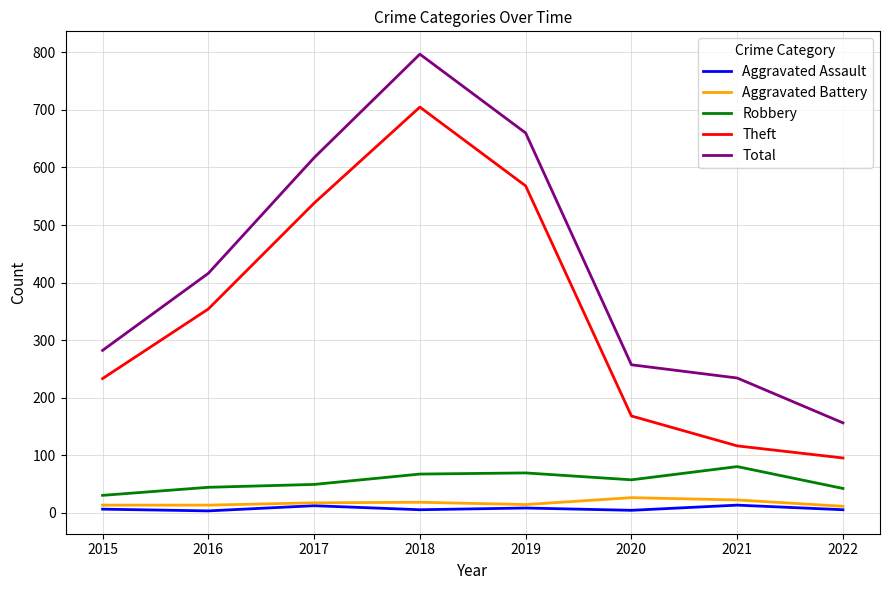

True or false: Aggravated Assault and Total intersect in this chart.

False